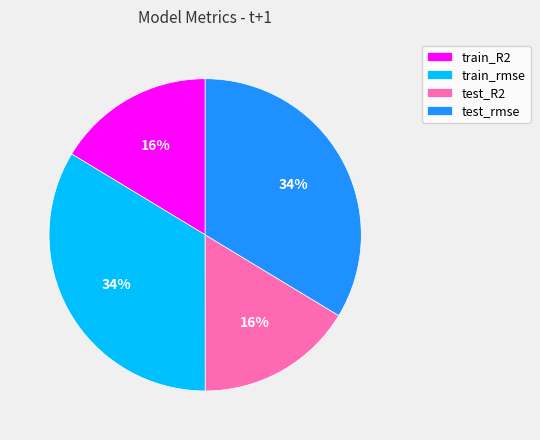

True or false: test_R2 accounts for 23% of the total.

False